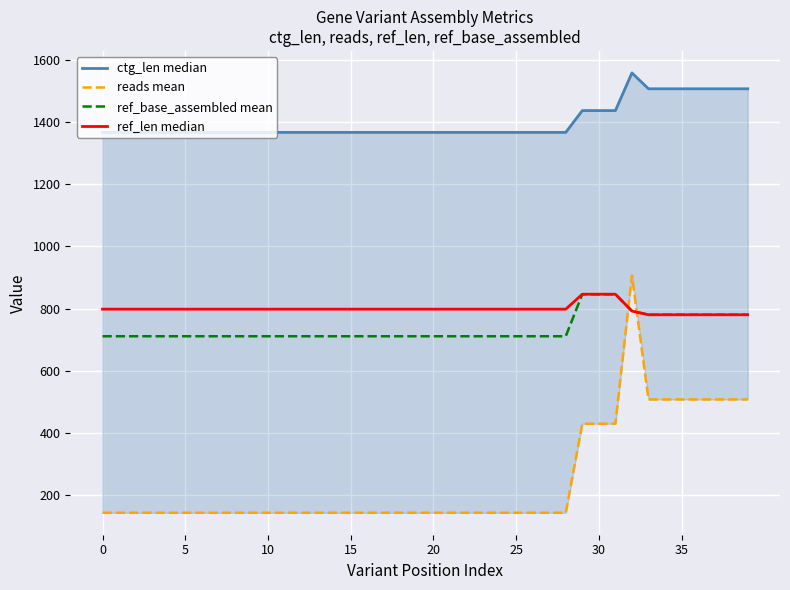

What is the minimum value for ref_base_assembled mean?

711